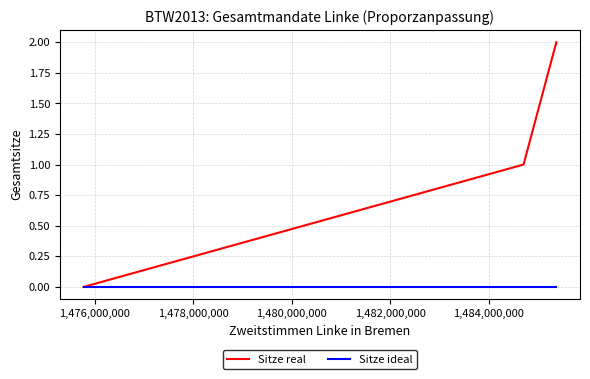

Which series has the widest spread of values?

Sitze real